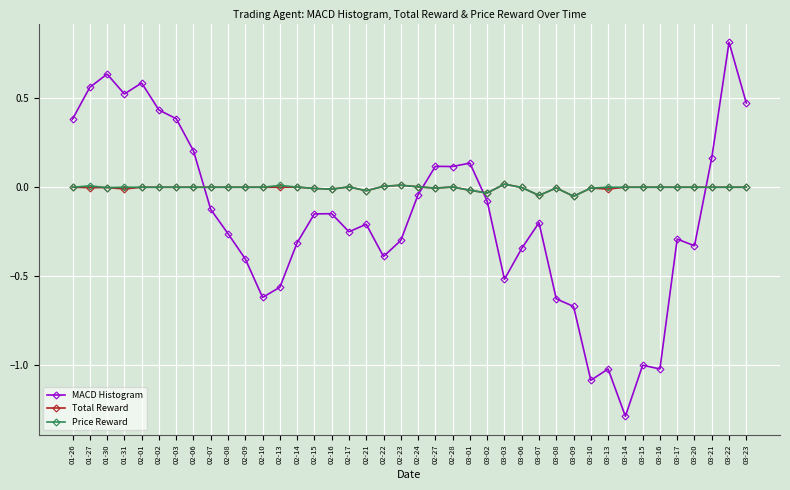

True or false: MACD Histogram has more than 0 points higher than both neighbors.

True